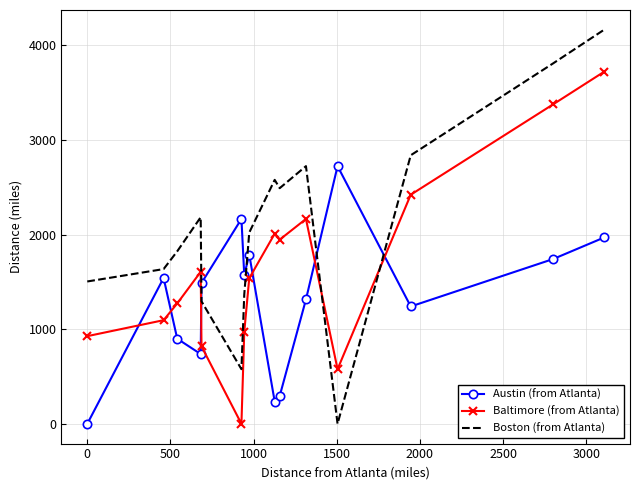

Rank the series by their average value, from lowest to highest.

Austin (from Atlanta), Baltimore (from Atlanta), Boston (from Atlanta)